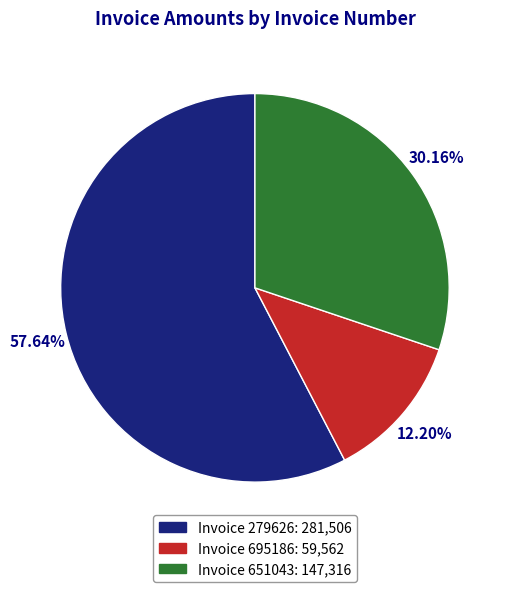

Is there any slice that represents more than half of the pie?

Yes